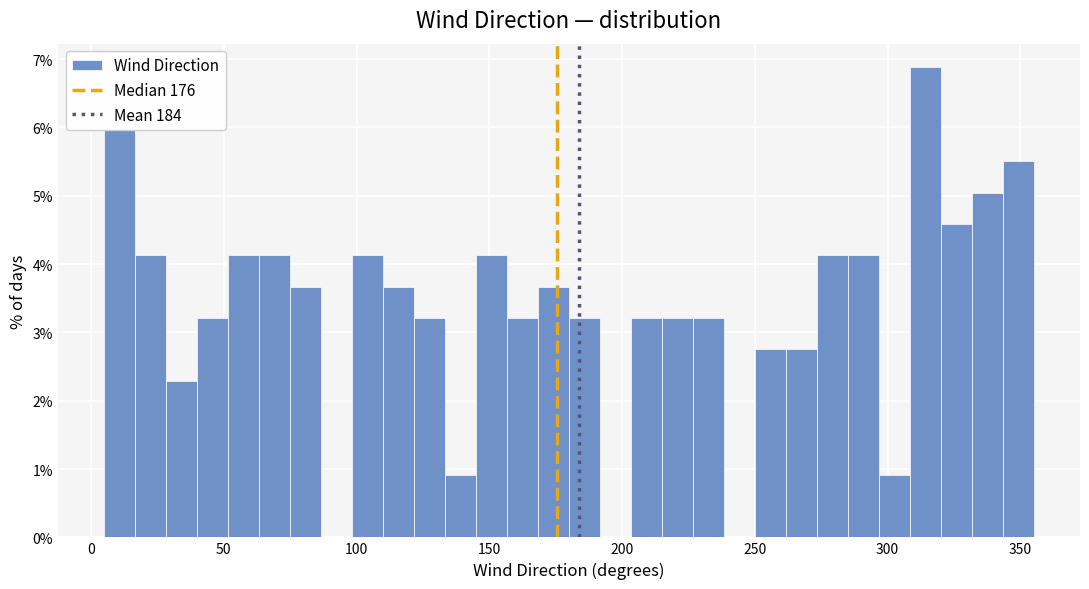

Read against the x-axis, roughly where is the centre of the tallest bar?

315